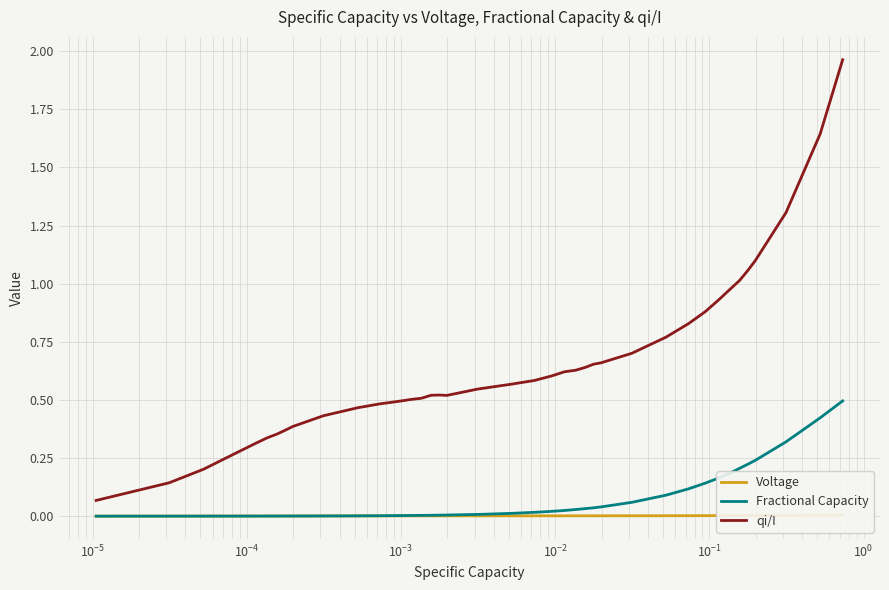

Count the number of data series in this chart.

3